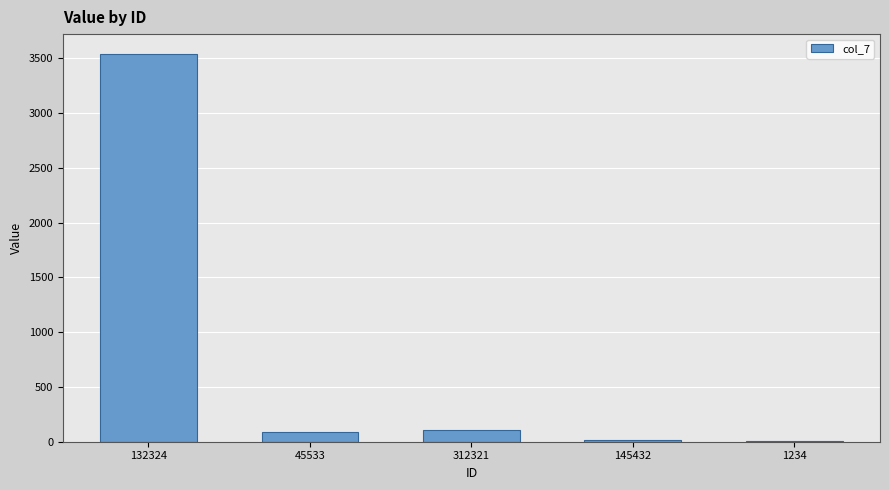

The value at 1234 is 4. True or false?

True